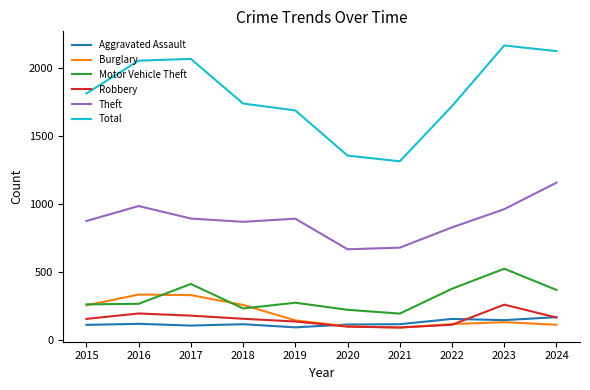

What is the sum of the Theft values at 2021 and 2018?

1546